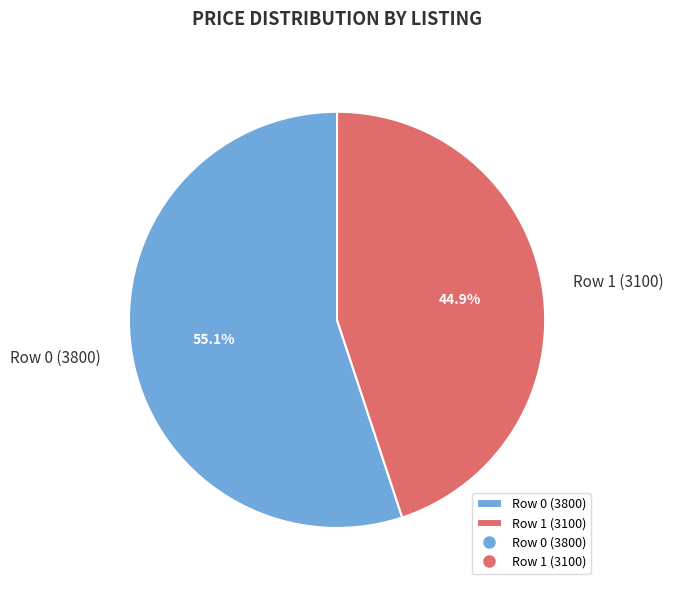

How many slices are in this pie chart?

2